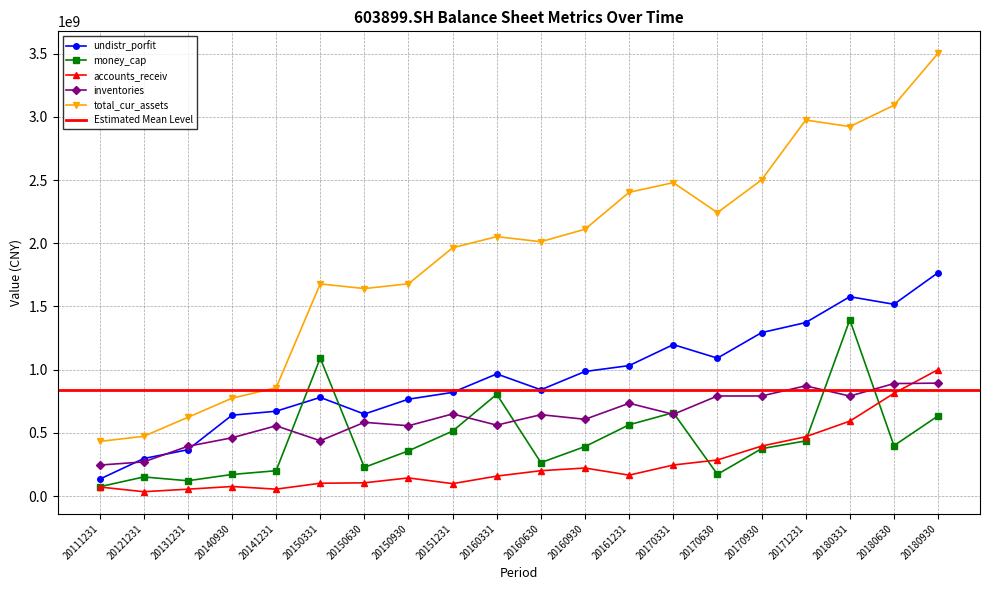

After their last crossing, which series has the higher values: money_cap or accounts_receiv?

accounts_receiv